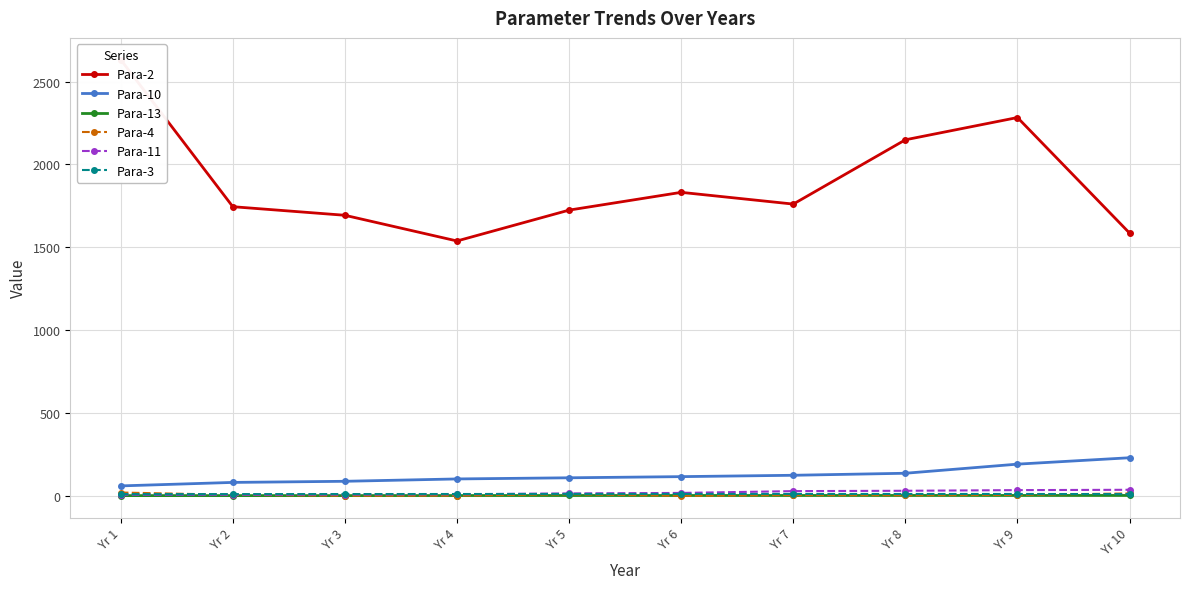

What is the approximate value of Para-10 at Yr 2?

80.5